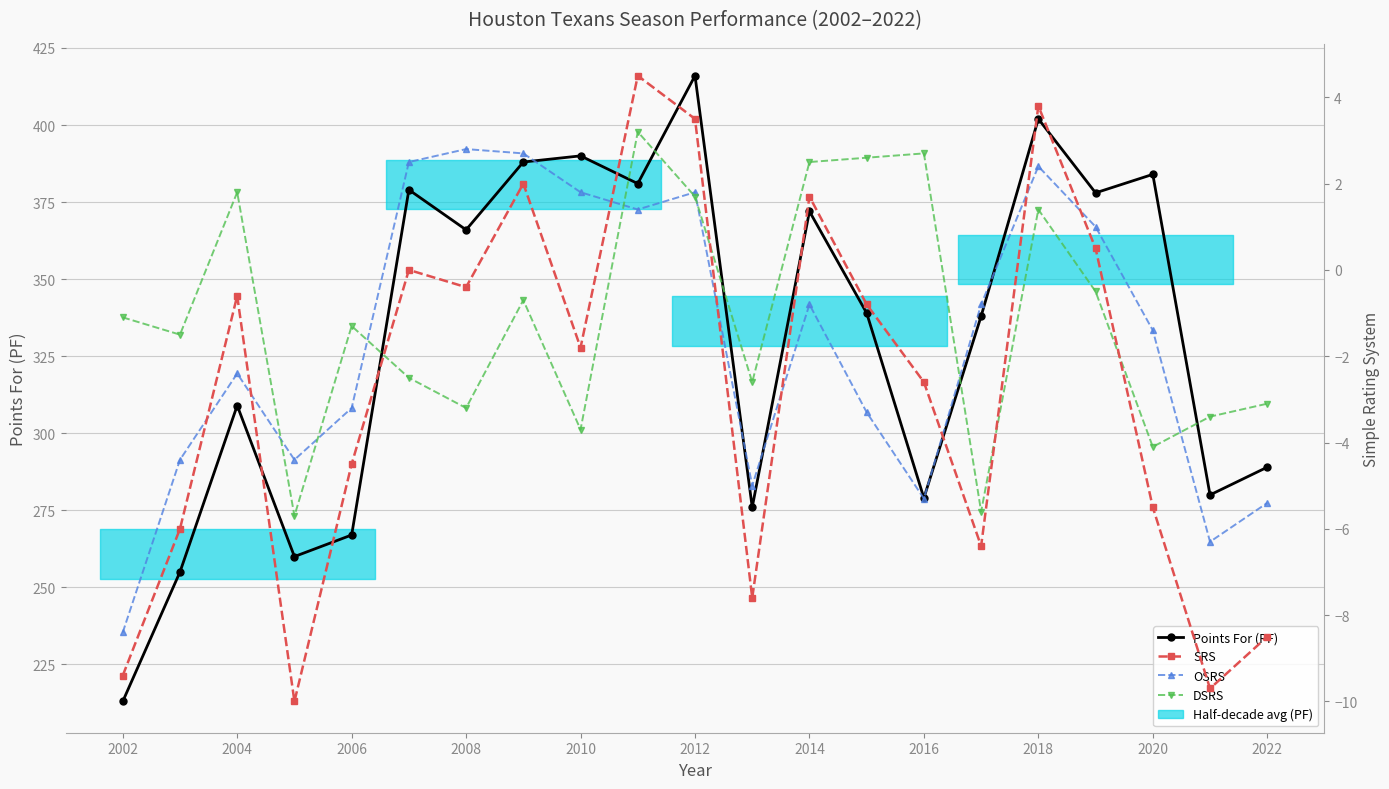

What is the difference between the maximum and minimum values in the DSRS series?

8.9